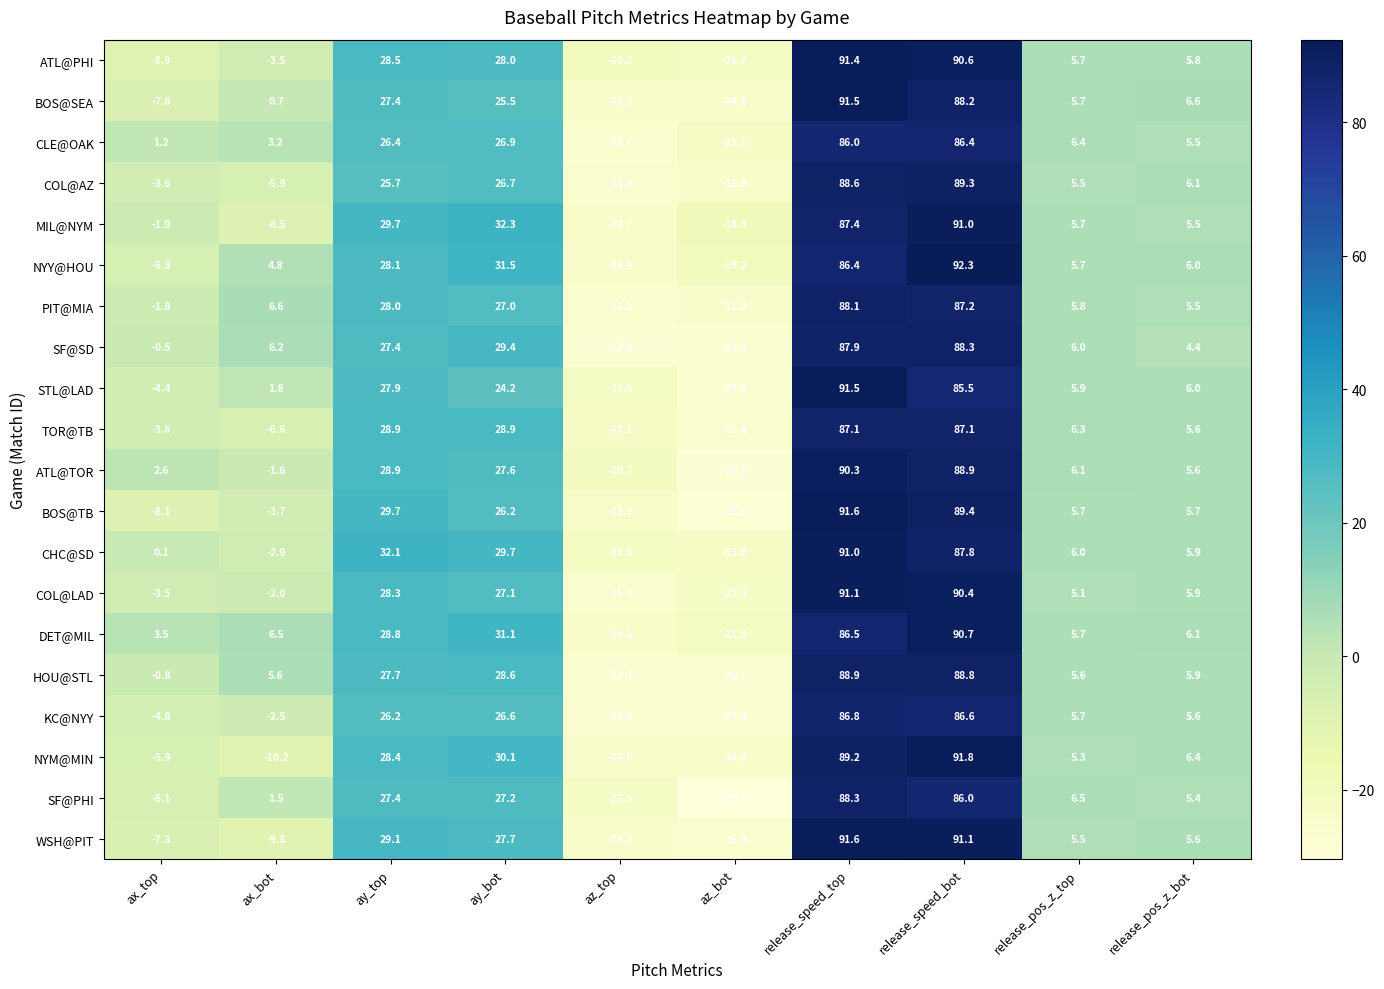

What is the difference between the CHC@SD values at az_top and ax_top?

21.6